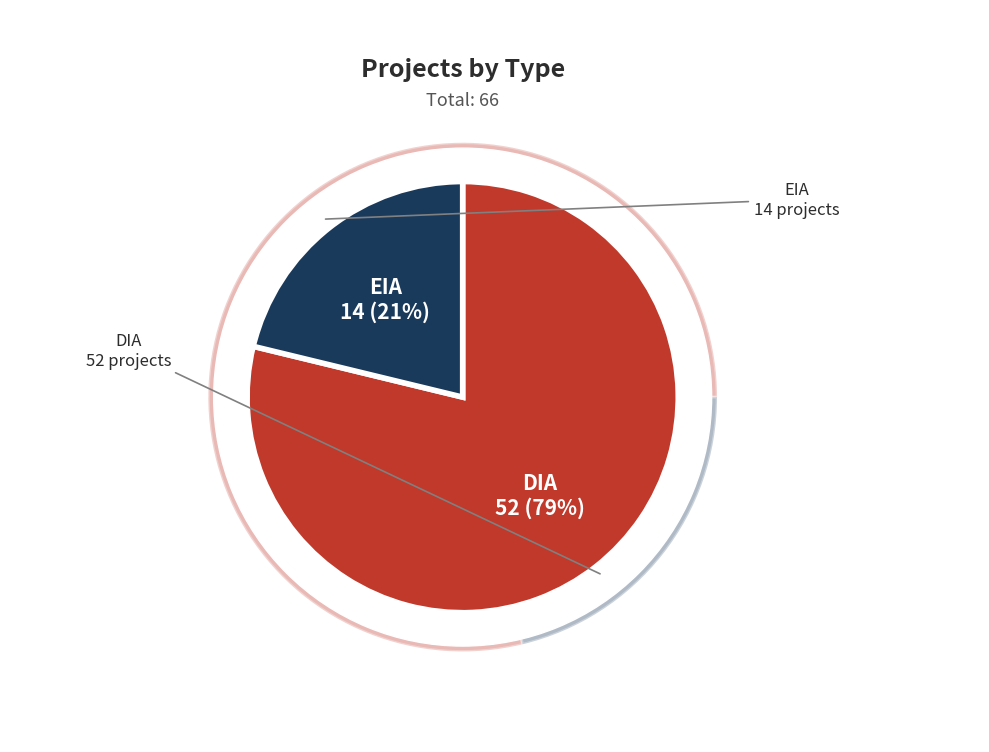

How many segments does this pie chart have?

2